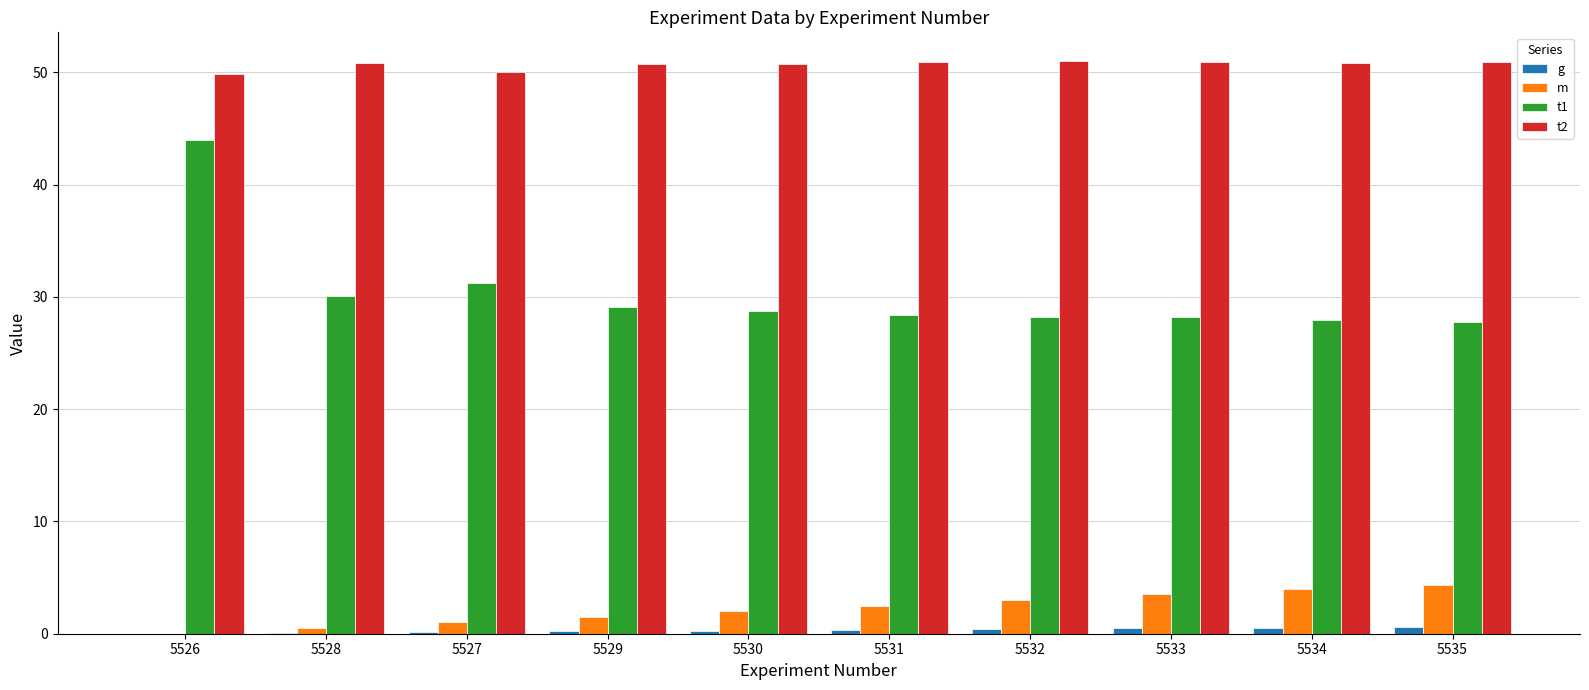

What is the greatest value displayed?

51.0